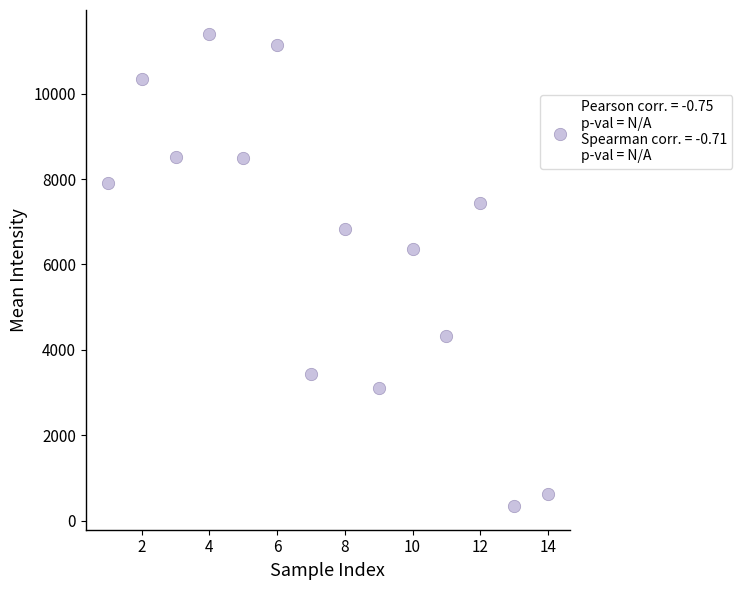

What Y value in the scatter plot is closest to 5873?

6359.6